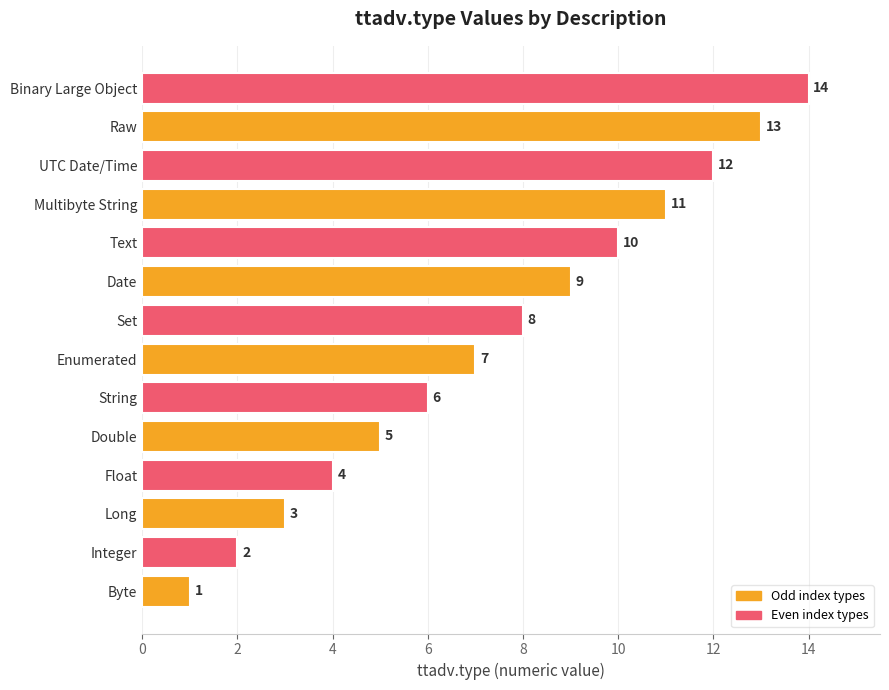

What is the greatest value displayed?

14